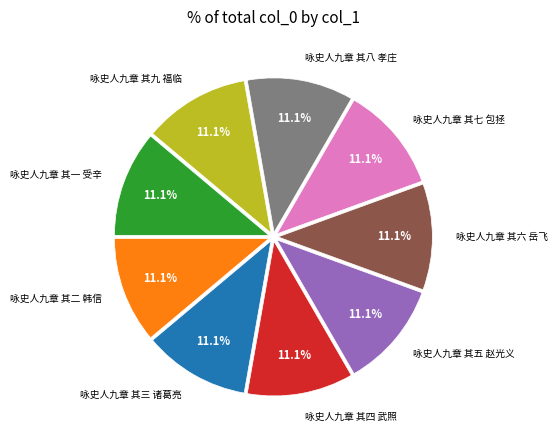

What is the ratio of the value at 咏史人九章 其七 包拯 to the value at 咏史人九章 其一 受辛?

1.0